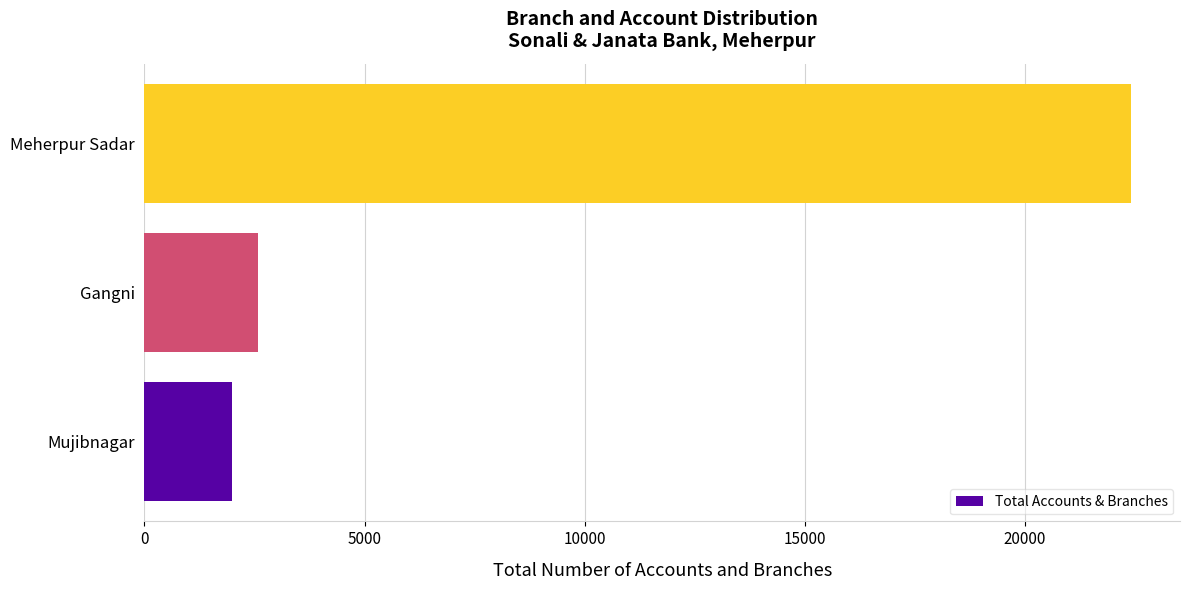

Does the chart contain any negative values?

No